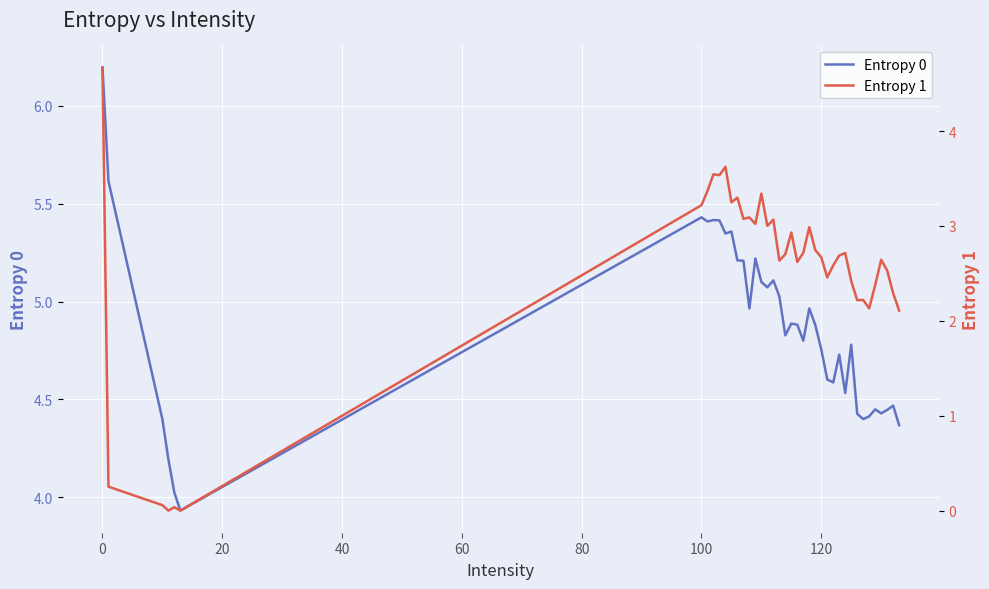

What is the maximum value for Entropy 1?

4.7